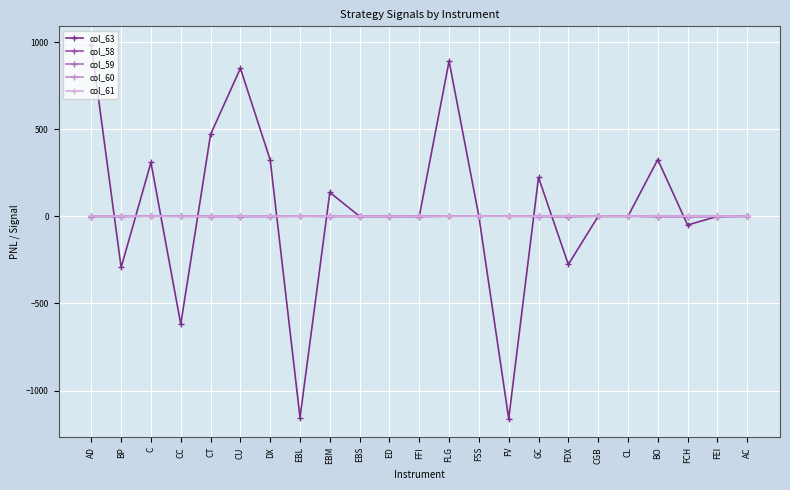

What is the greatest value displayed?

983.6